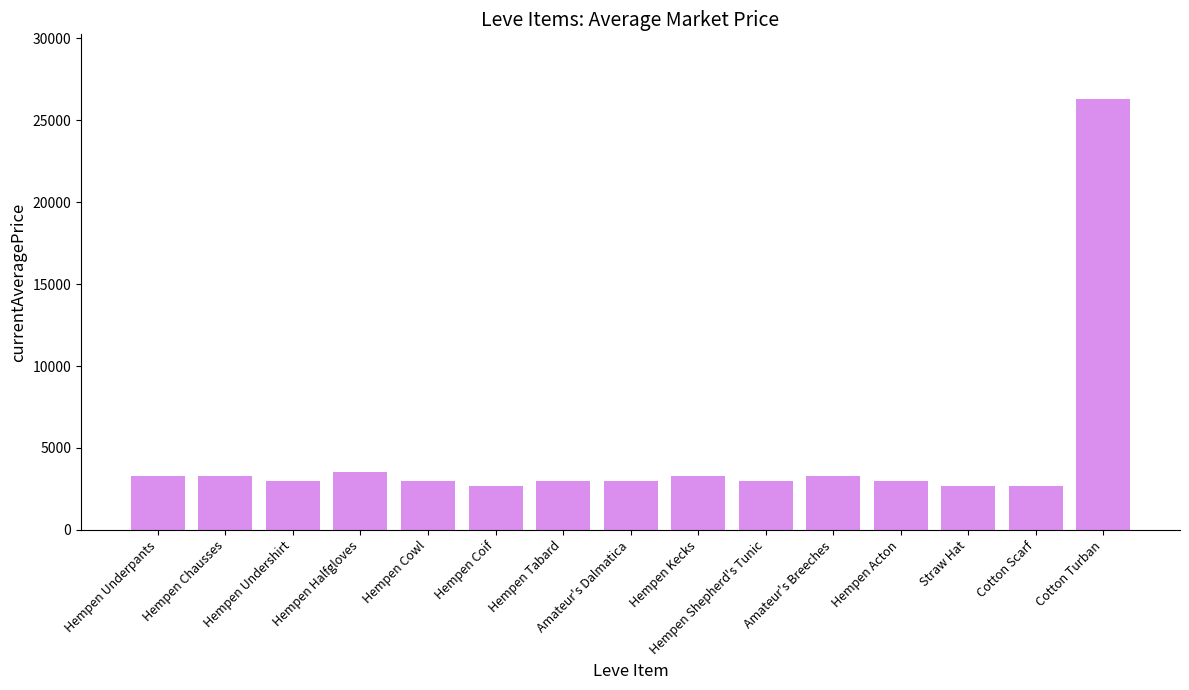

Which has a higher value, Hempen Coif or Hempen Acton?

Hempen Acton